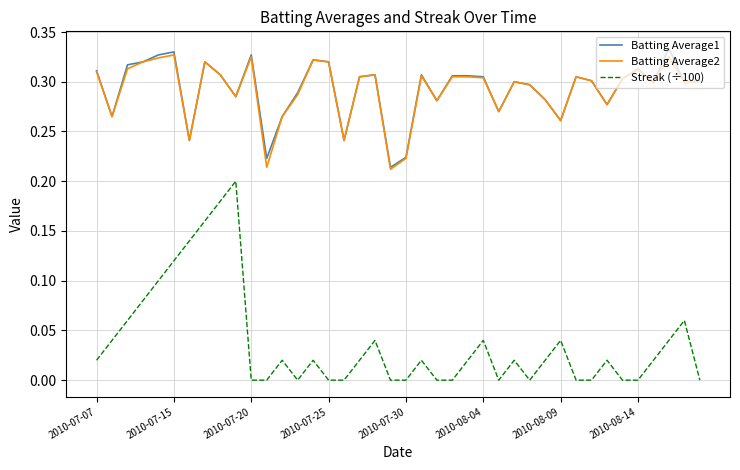

True or false: Batting Average1 and Streak (÷100) cross at least once.

False